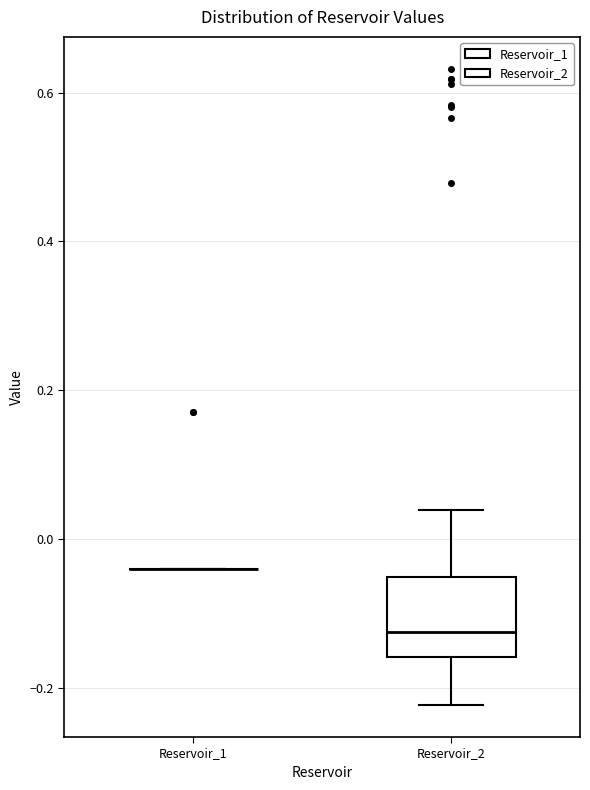

Where is the lower edge of the box for Reservoir_2 on the y-axis? The values are not printed on the chart, so give them approximately, as read against the axis.

-0.16